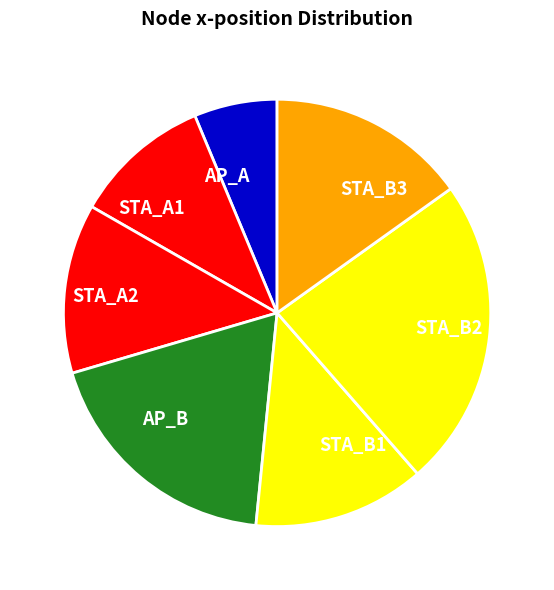

Is it true that AP_A is 6% of the pie?

True